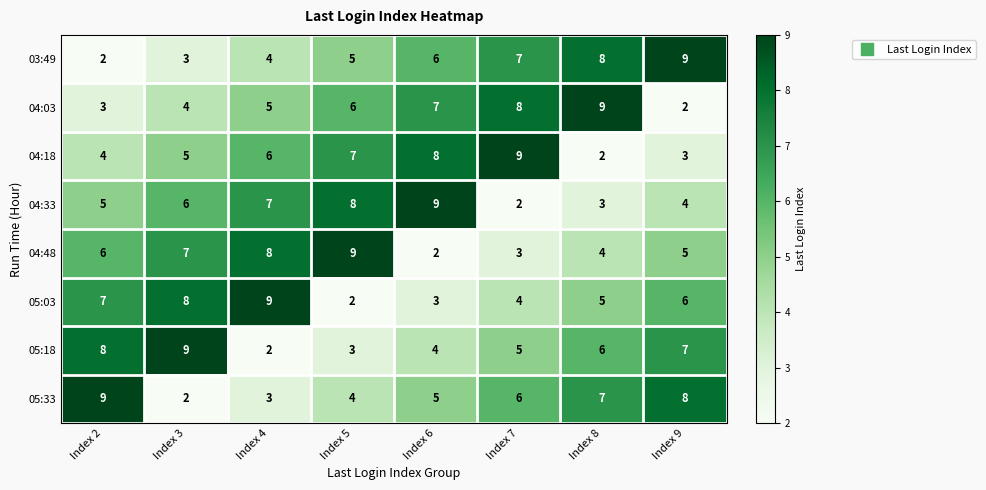

How many categories are shown in the chart?

8